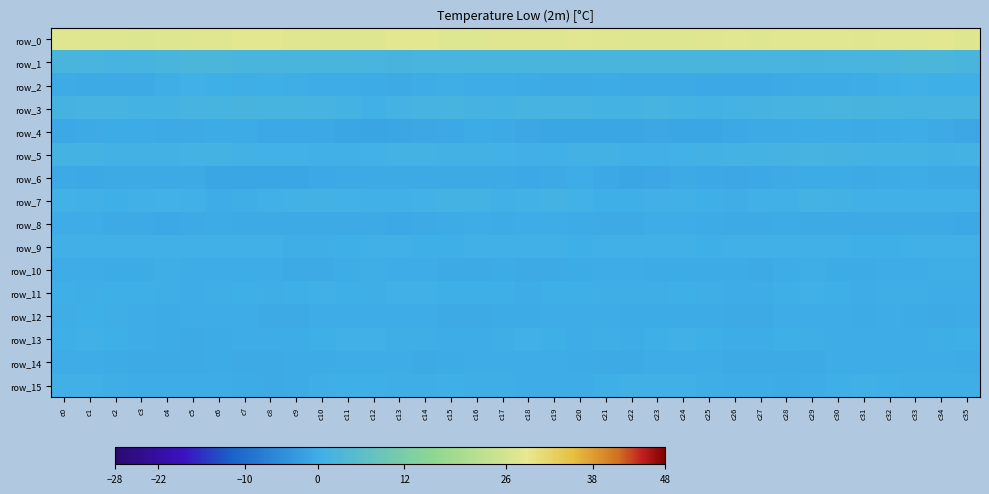

Which series has the widest spread of values?

row_3